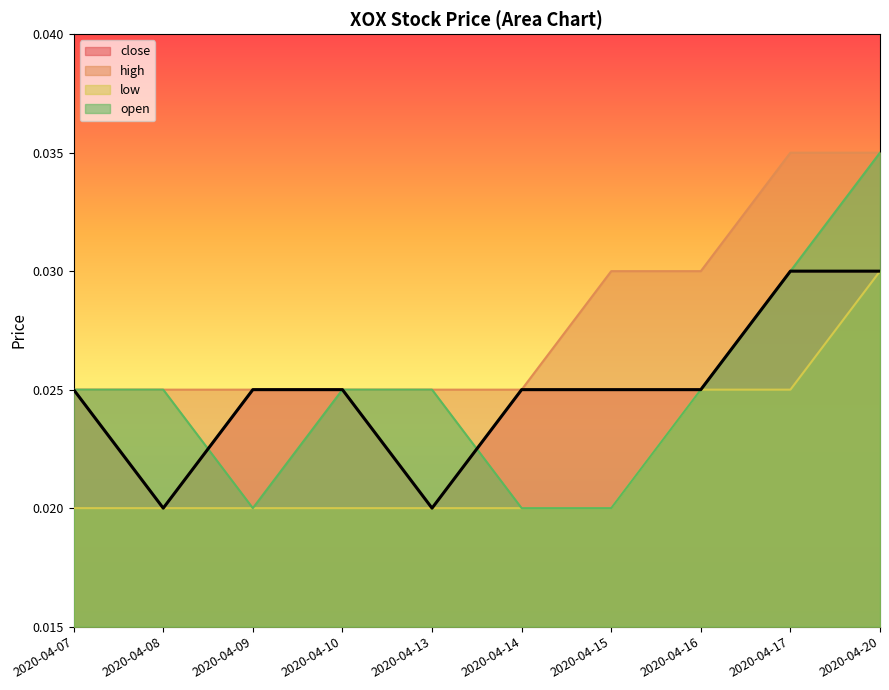

True or false: open and close cross at least once.

True